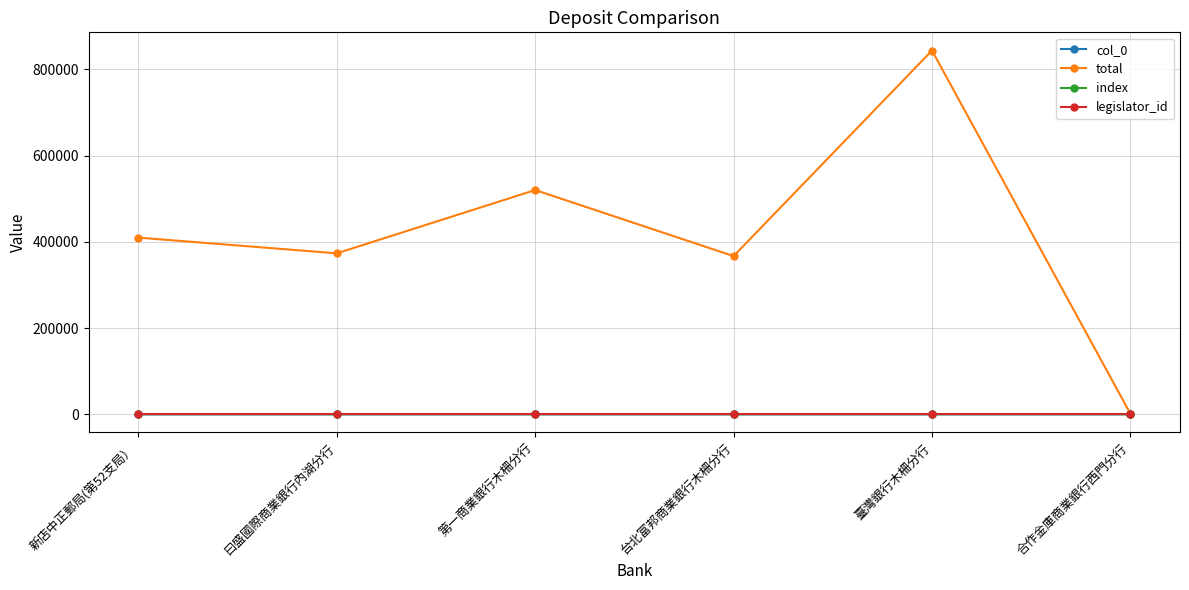

True or false: index has more than 2 interior local peaks.

False